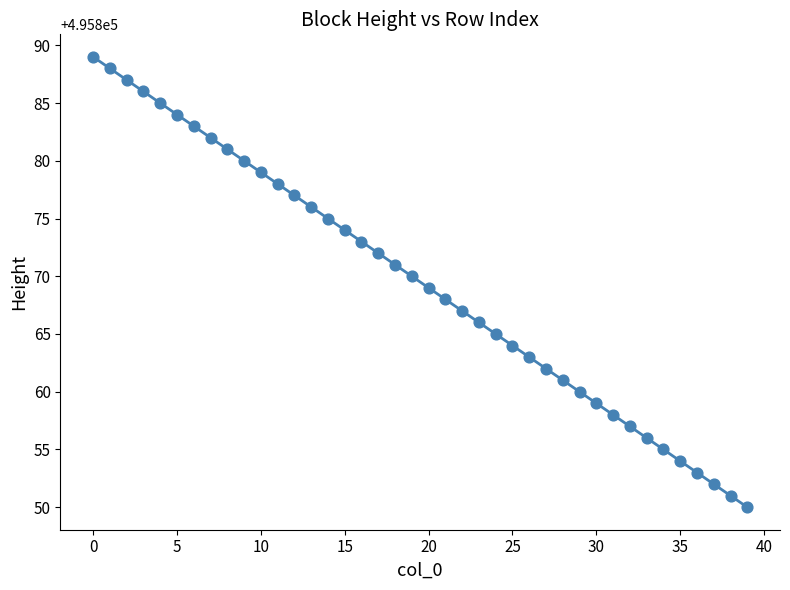

What is the range of Y values (max minus min)?

39